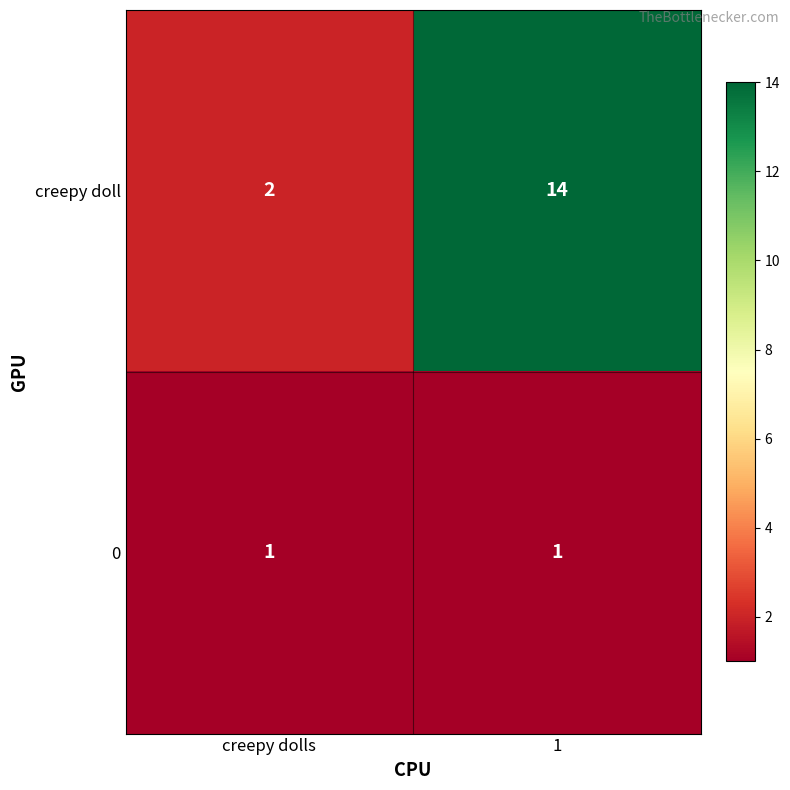

What is the sum of the creepy doll values at creepy dolls and 1?

16